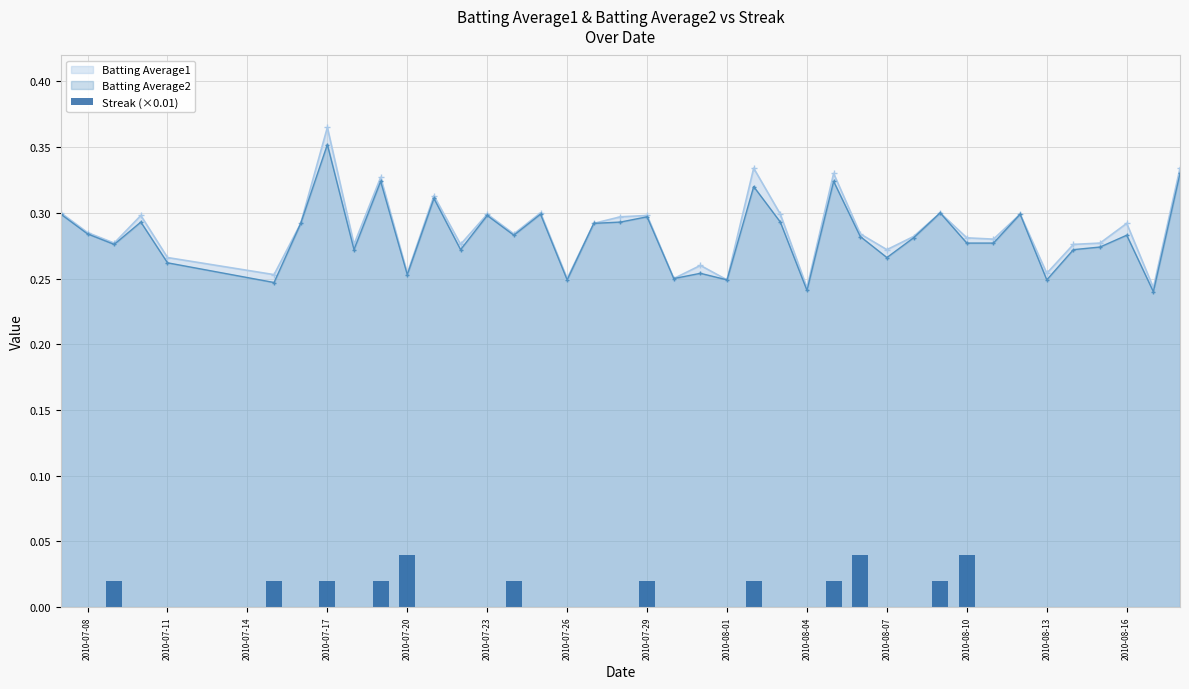

True or false: Batting Average1 has a value of 0.4 at 2010-08-13.

False